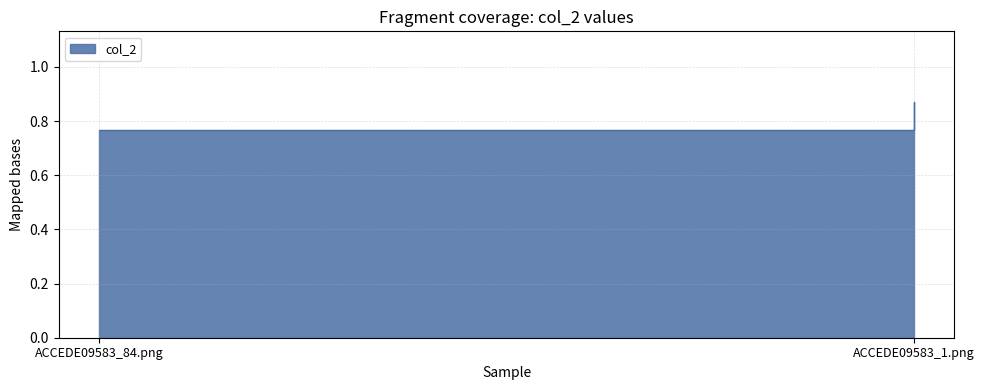

What is the sum of all values?

1.6